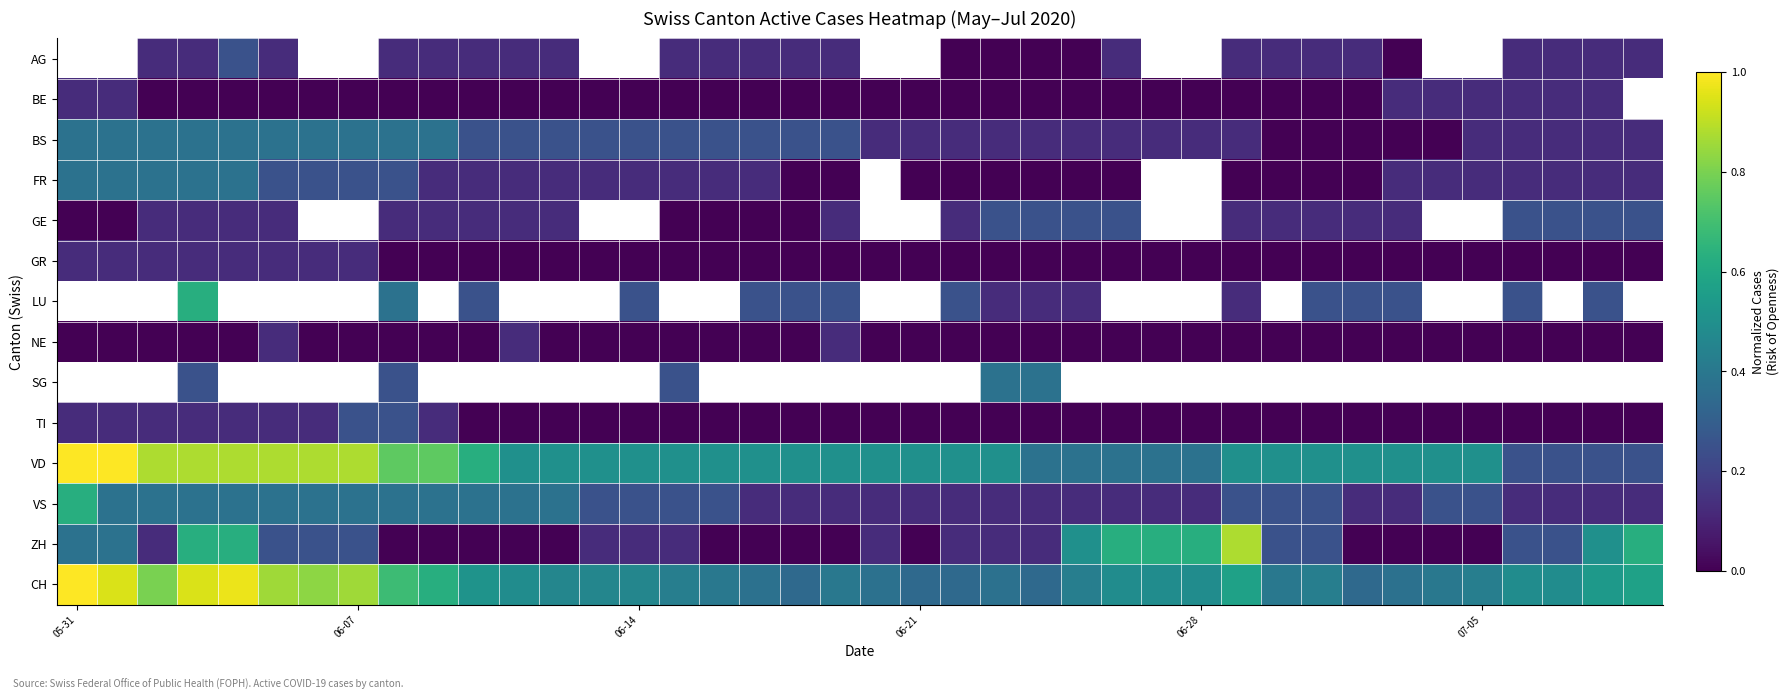

How many distinct data groups are displayed?

14